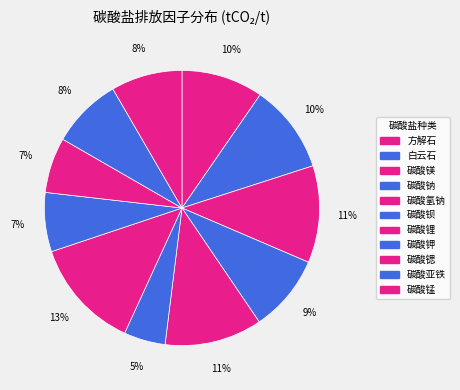

What percentage is the 碳酸钾 slice, to the nearest percent?

7%